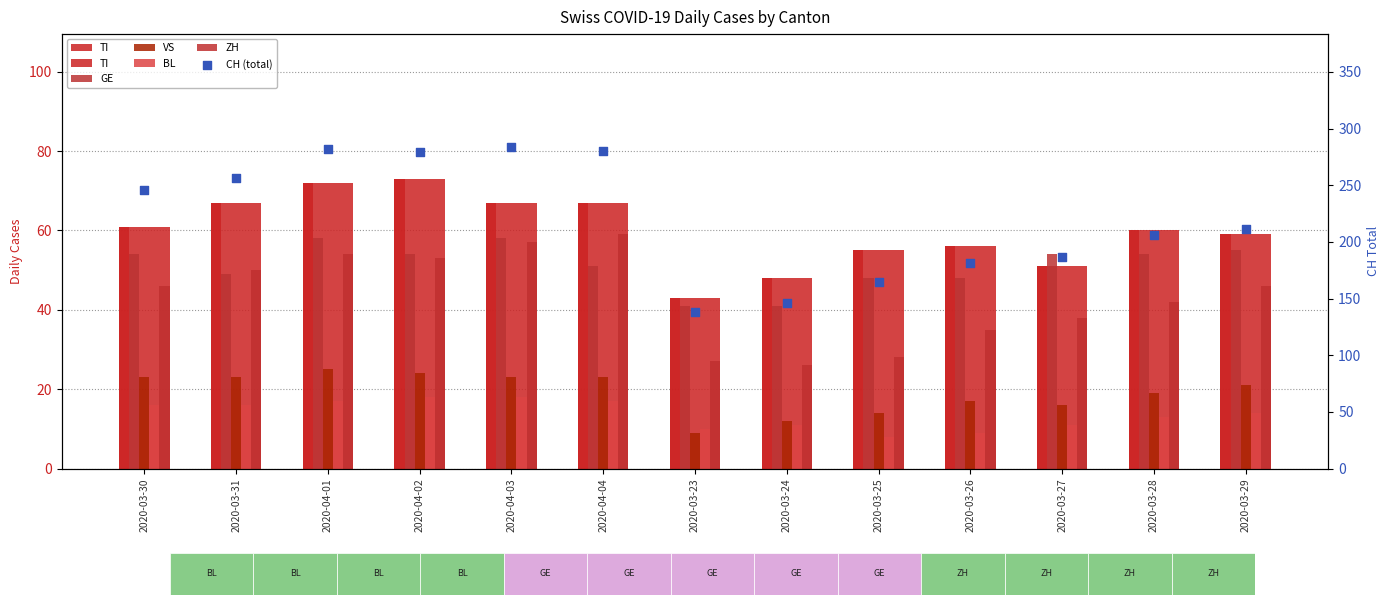

Which series has the largest total across all categories?

CH (total)